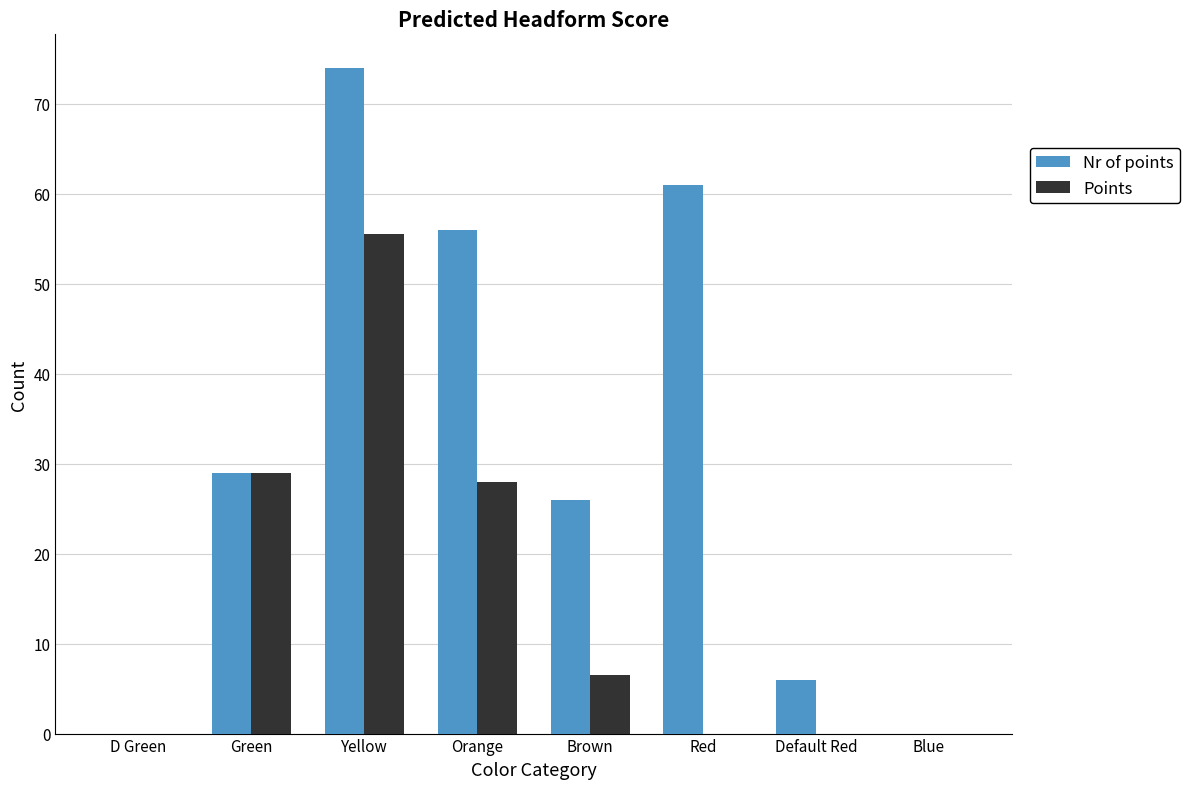

The Nr of points series shows 51.0 at D Green. True or false?

False